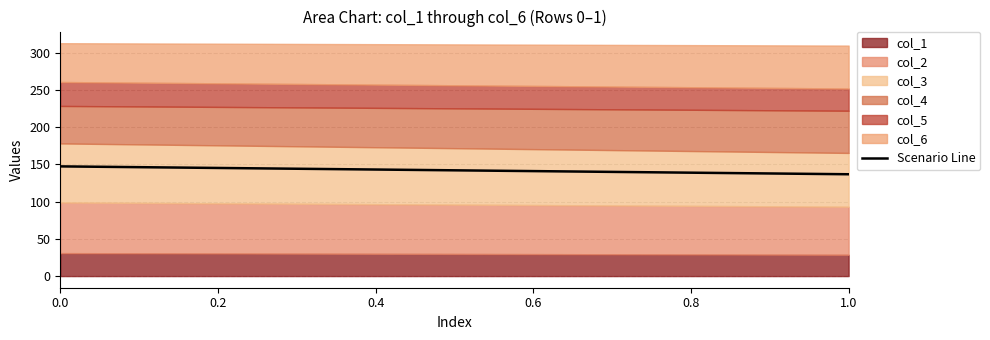

How many lines are shown in the chart?

1